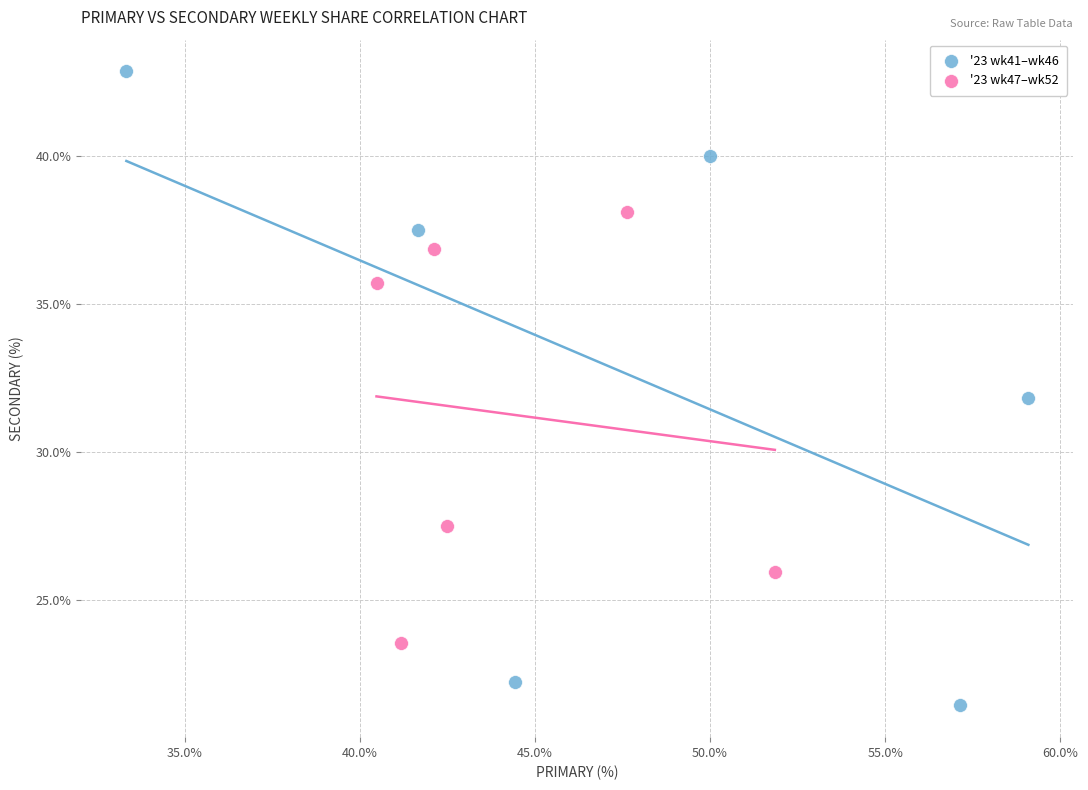

Which series contains the highest Y value?

'23 wk41–wk46